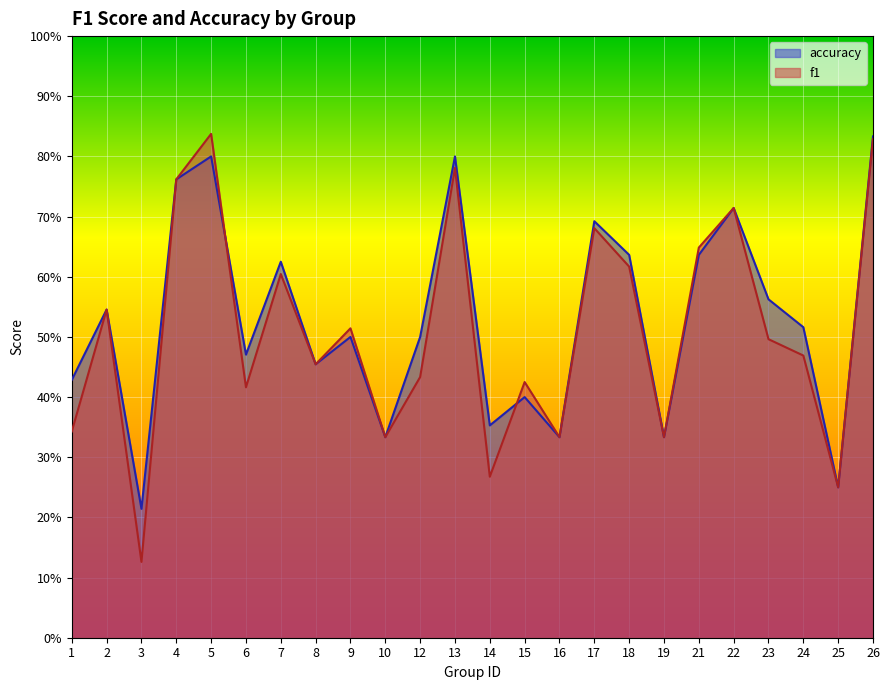

List the series in order of their overall mean, highest first.

accuracy, f1